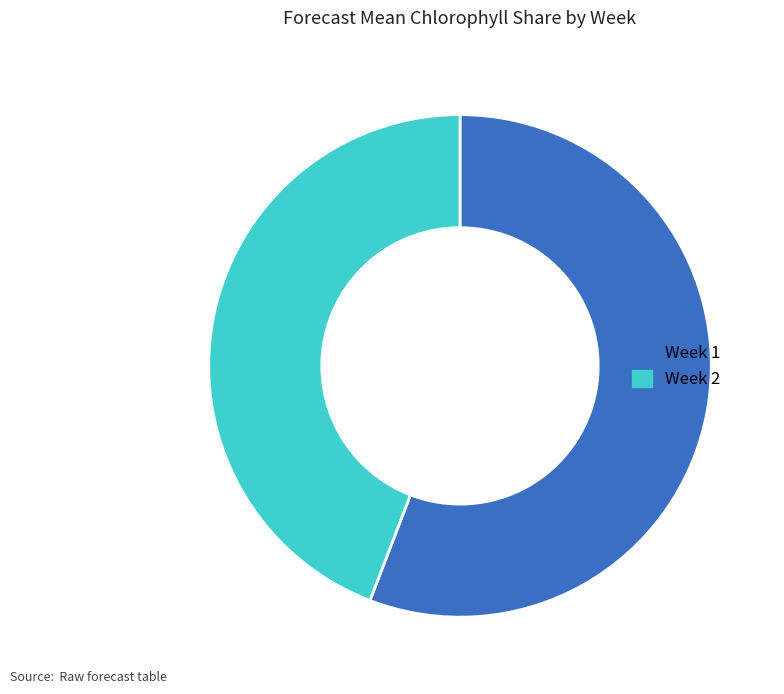

Which category has the smallest portion of the pie?

Week 2